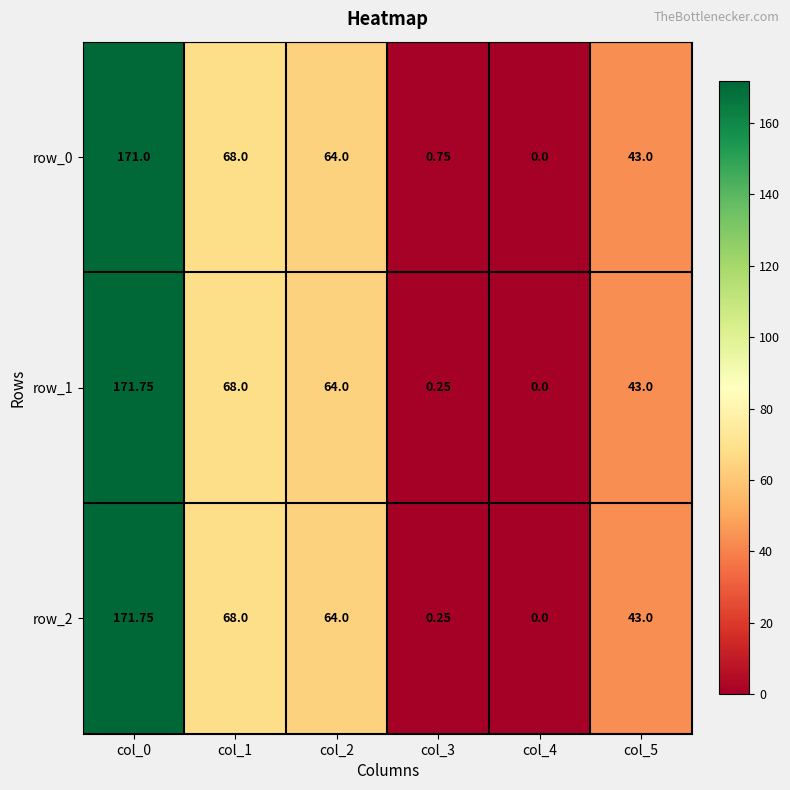

What is the difference between the maximum and minimum values in the row_0 series?

171.0